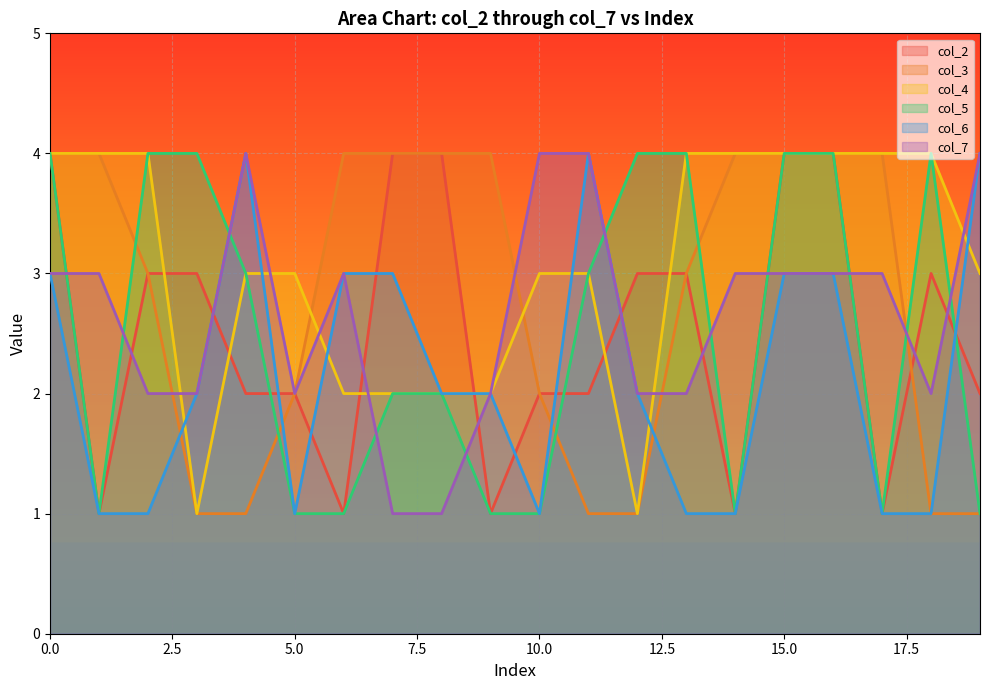

What is the difference between the highest and lowest values at 1?

3